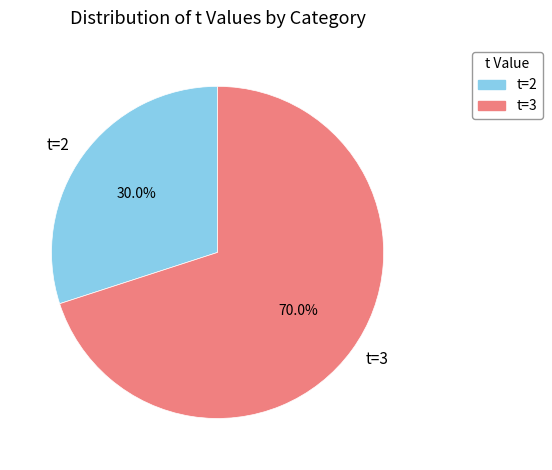

What is the ratio of the value at t=3 to the value at t=2?

2.3